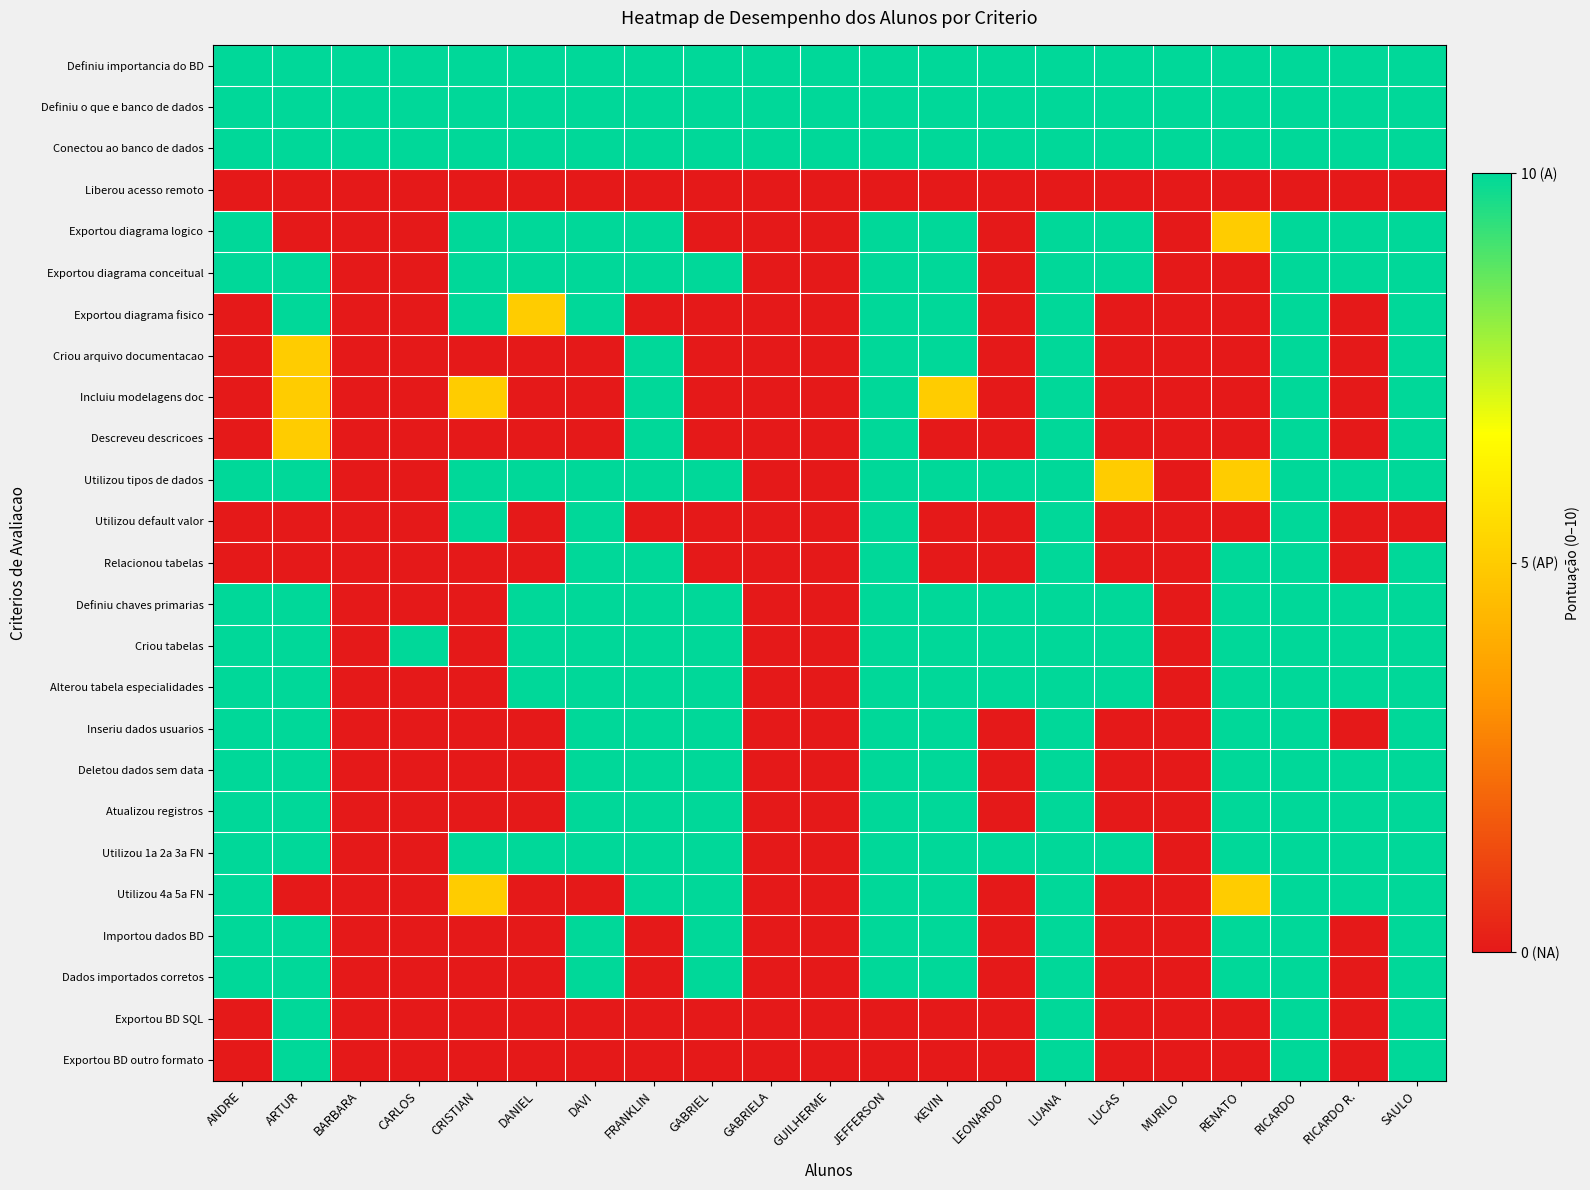

What is the difference between the highest and lowest values at RENATO?

10